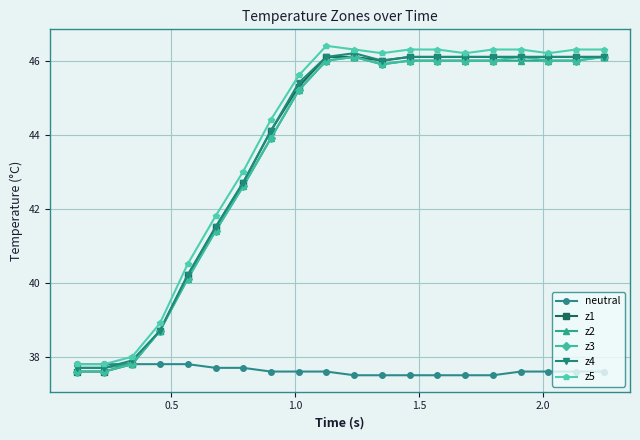

How many intersections are there between neutral and z4?

1